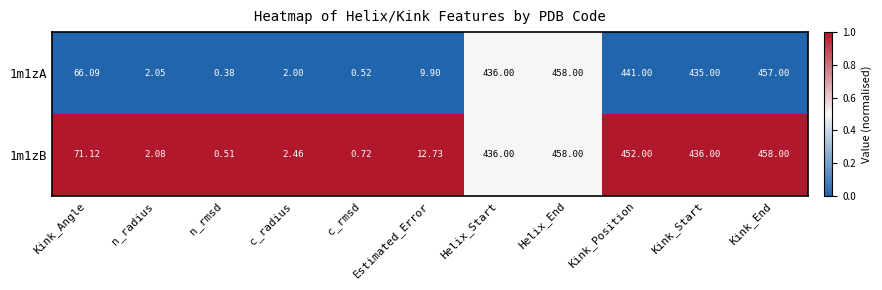

At which category does the chart reach its minimum across all series?

n_rmsd